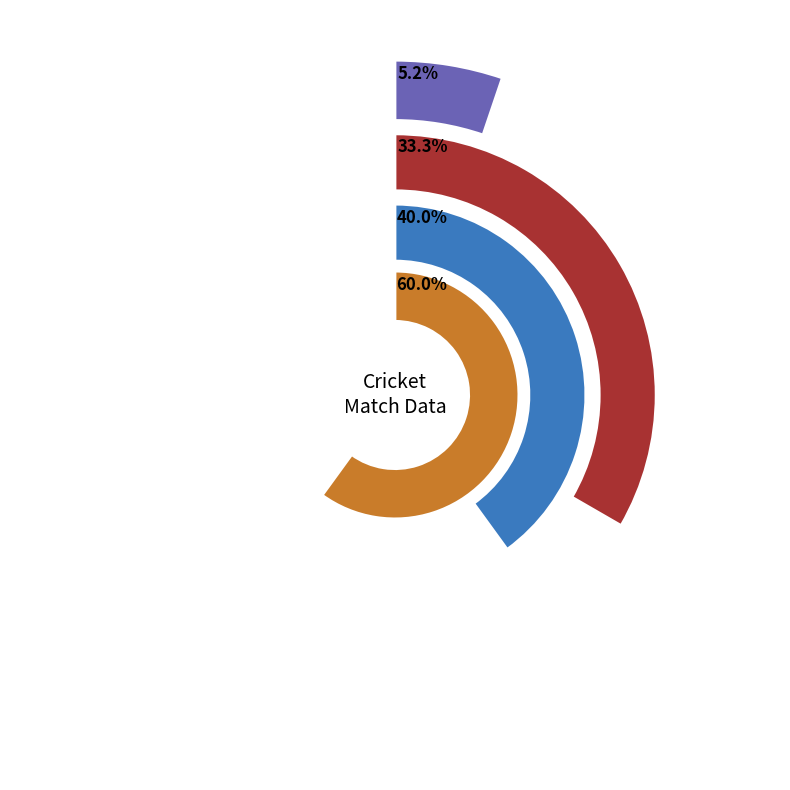

Does Innings 4 account for over 50% of the chart?

No